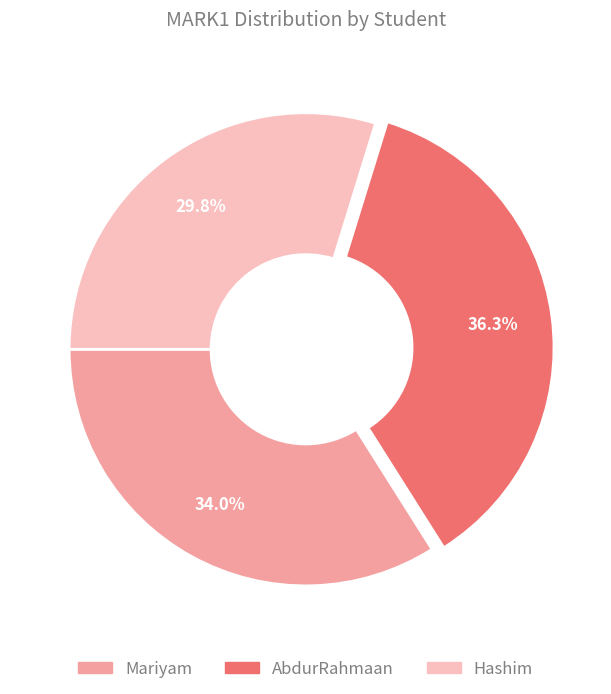

To the nearest percent, what is the difference between the largest and smallest slice percentages?

6%